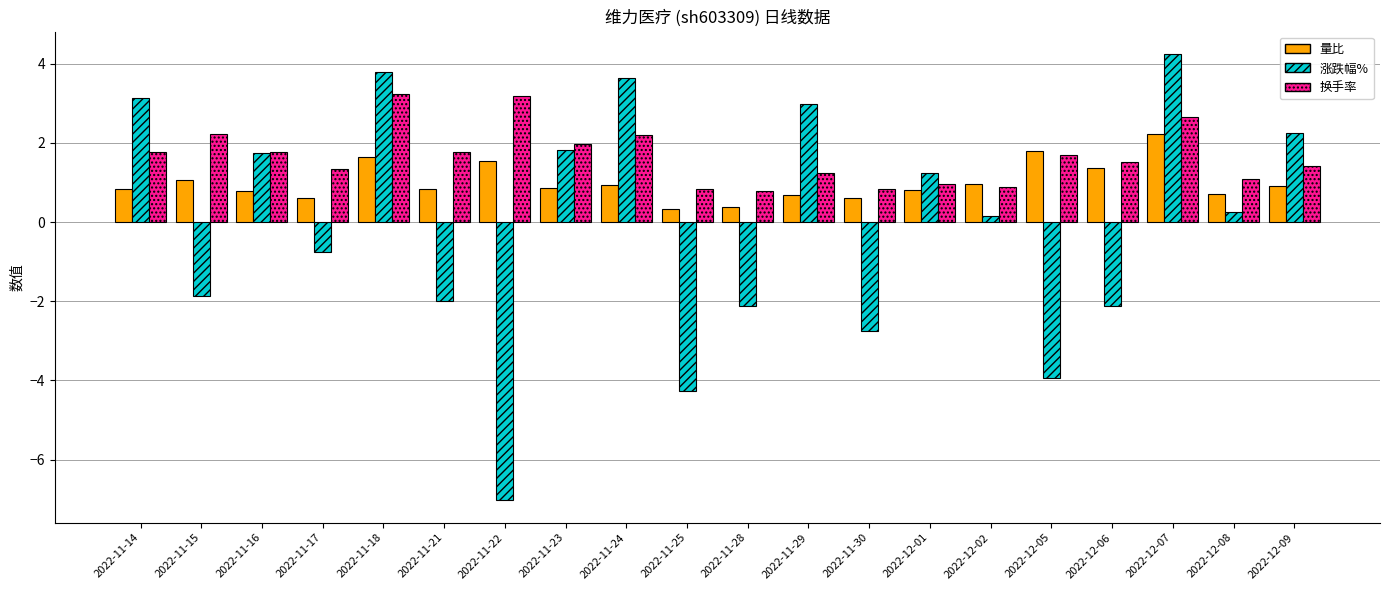

How many positive values does the 涨跌幅% series have?

11